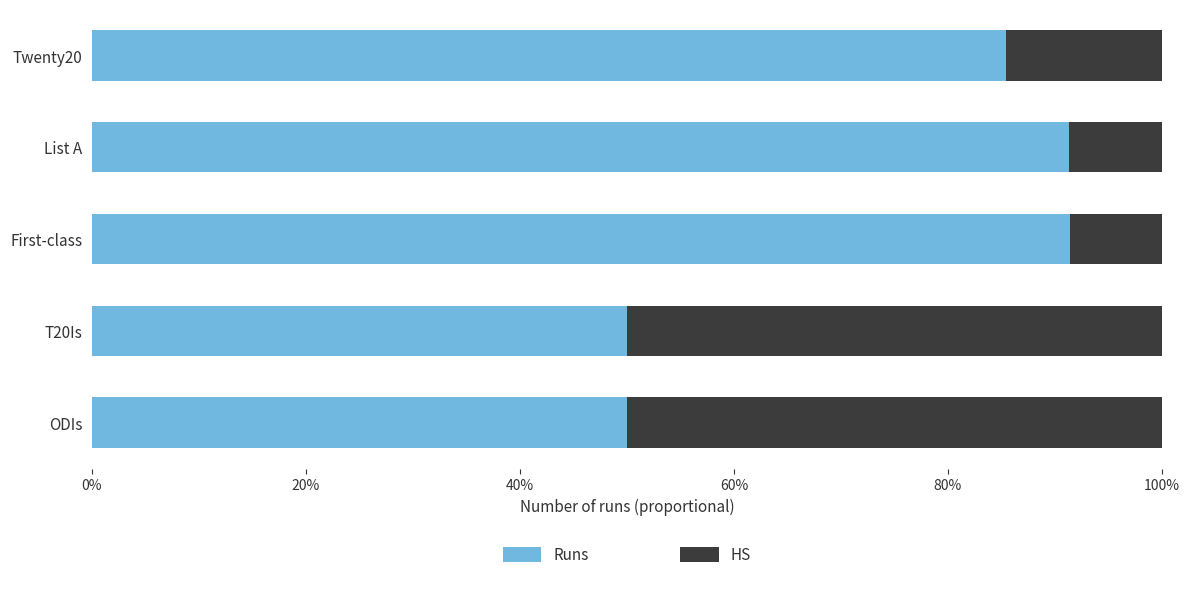

What position from the left is Twenty20?

5